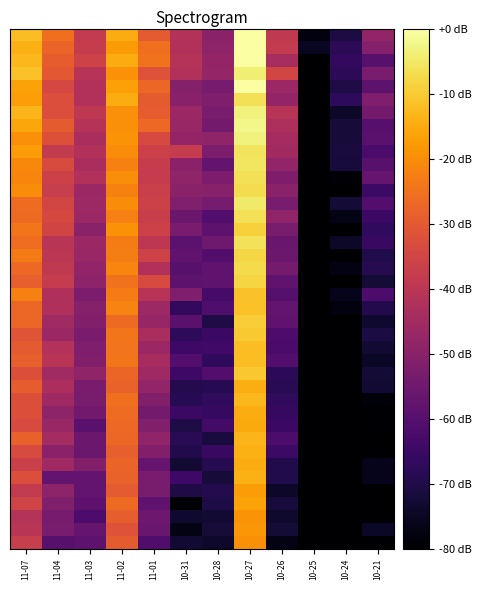

At which category is the sum across all series the highest?

10-27